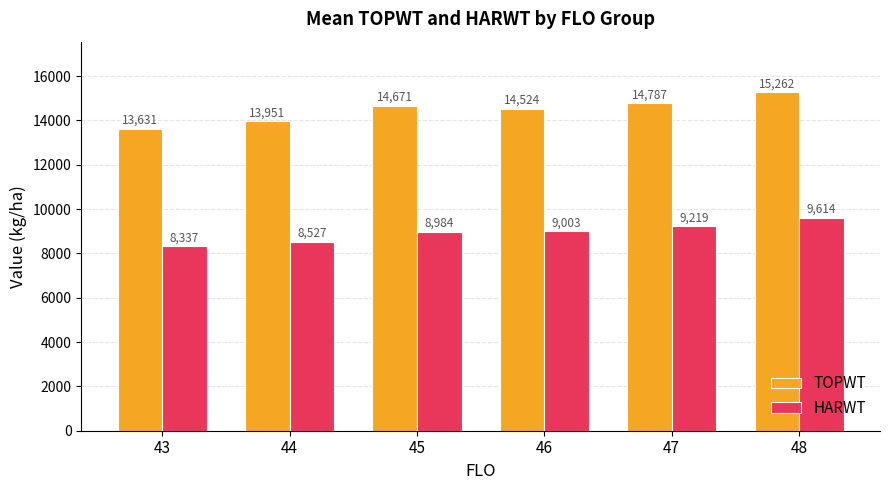

At which category is the sum across all series the highest?

48